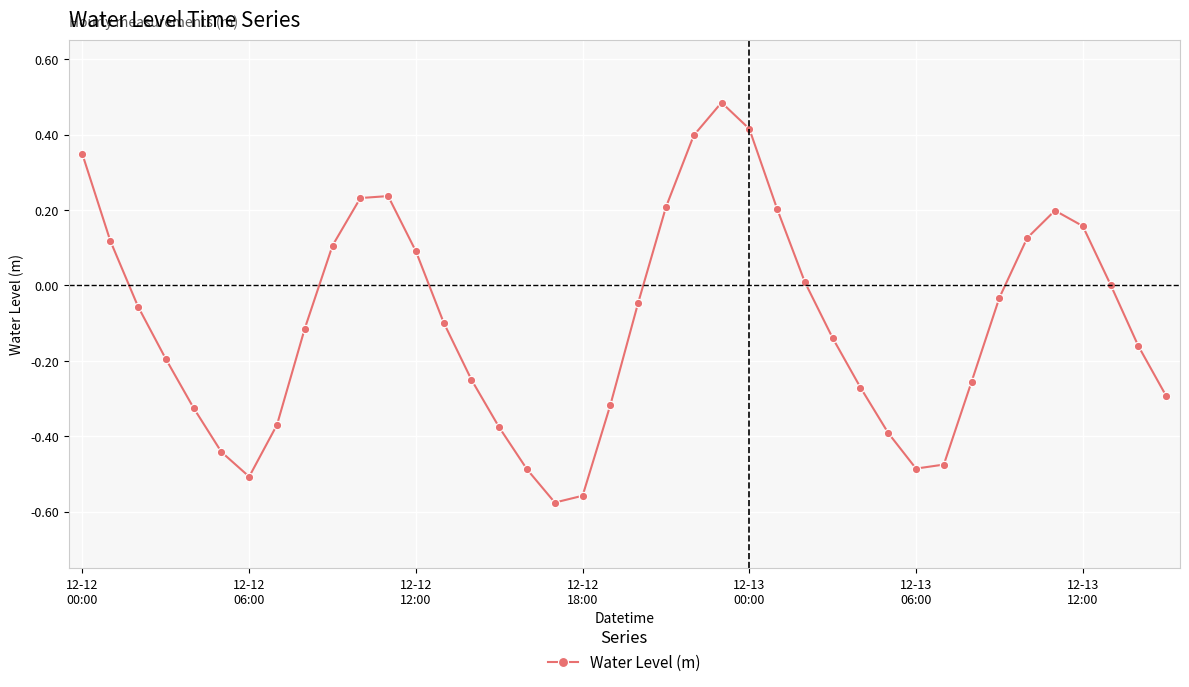

What is the difference between the second highest and minimum values?

1.0